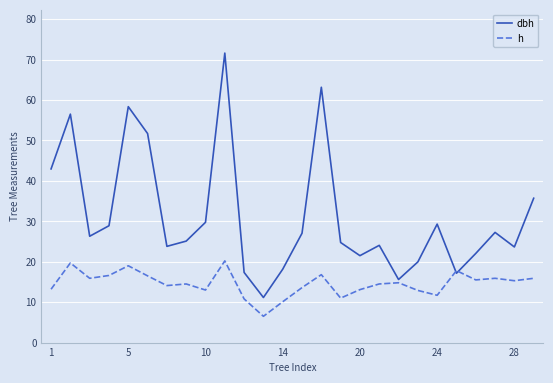

Which series has the largest total across all categories?

dbh